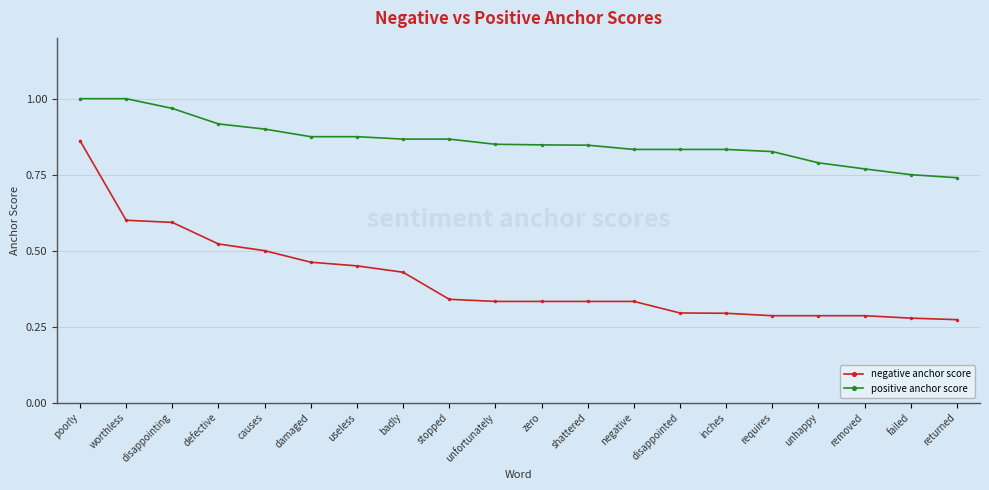

Which series has the largest total across all categories?

positive anchor score